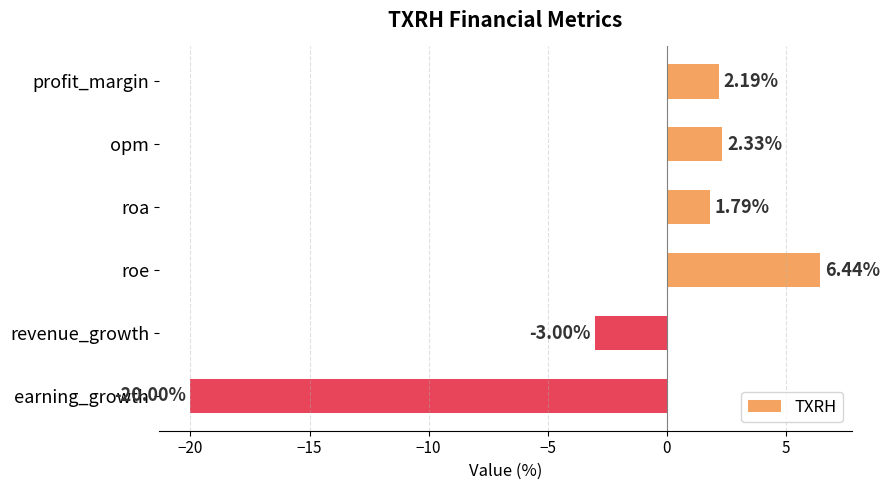

How many categories are shown in the chart?

6